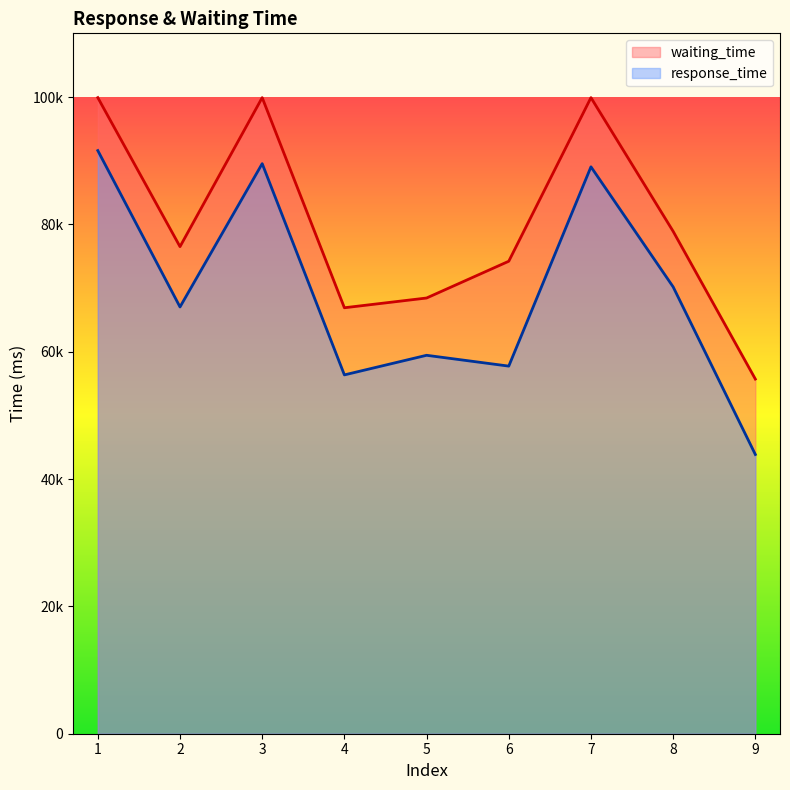

Is it true that response_time equals 89033.2 at 7?

True